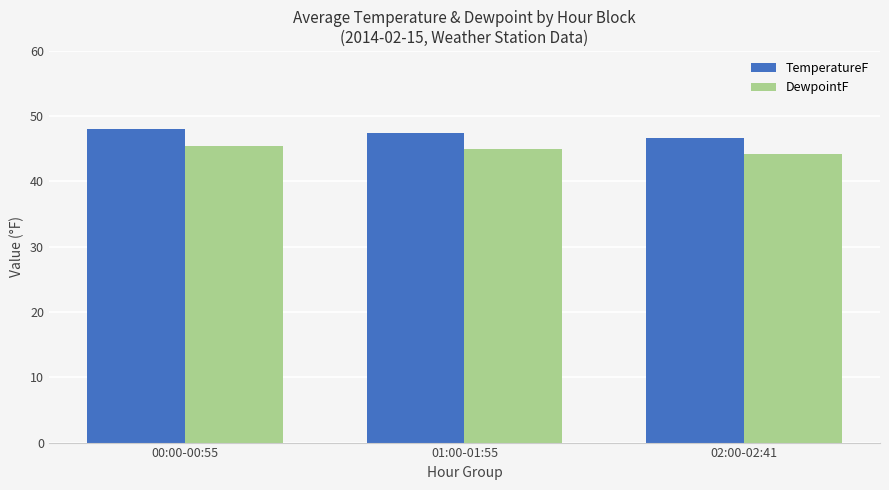

Is it true that TemperatureF equals 46.7 at 02:00-02:41?

True